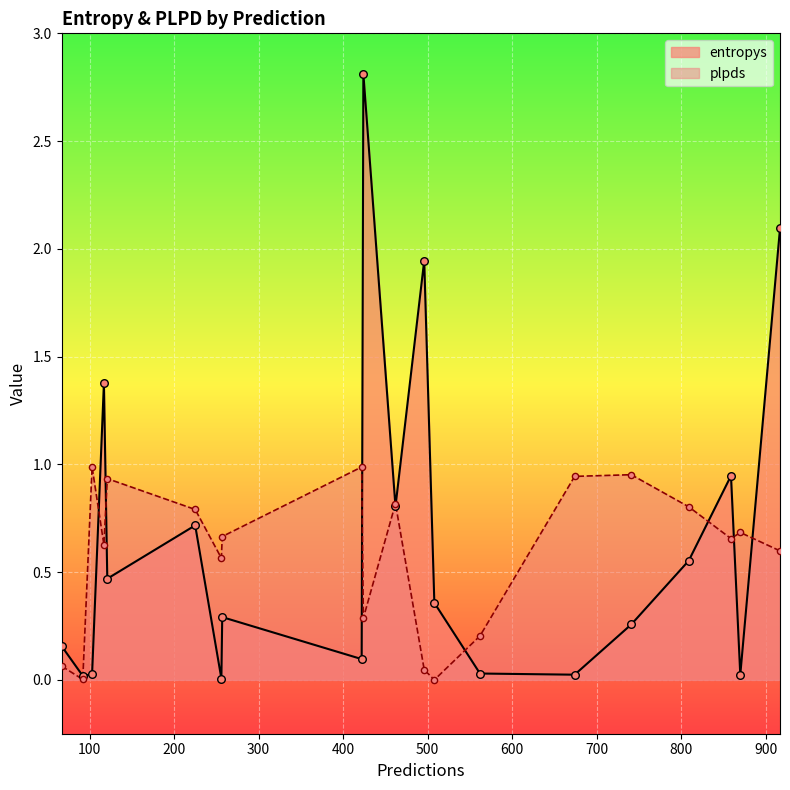

At which category is the sum across all series the highest?

424